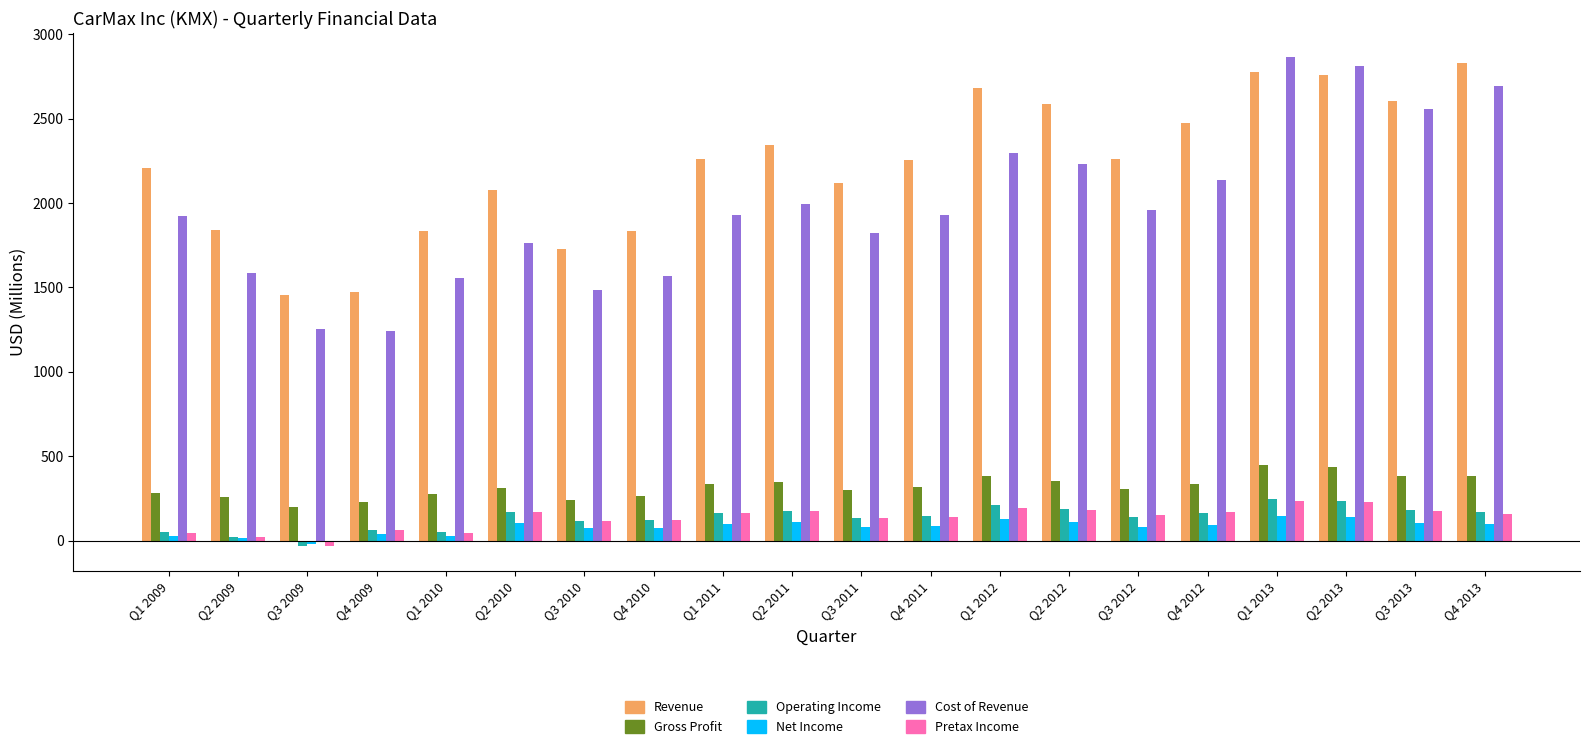

What position from the left is Q2 2012?

14